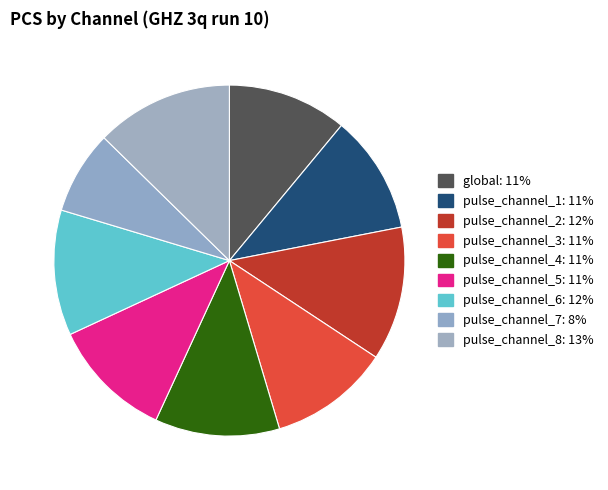

How many slices are in this pie chart?

9